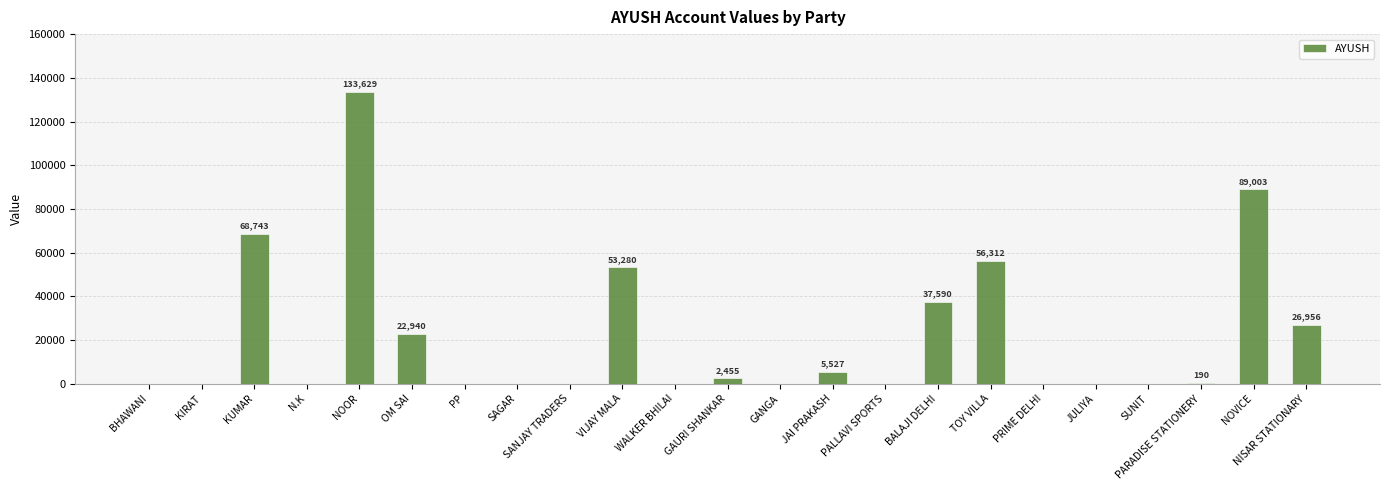

Between KIRAT and NOOR, which is larger?

NOOR